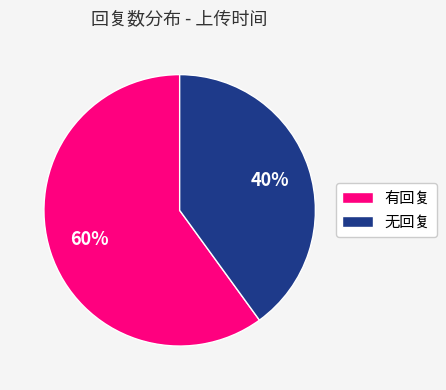

Which category accounts for the majority?

有回复